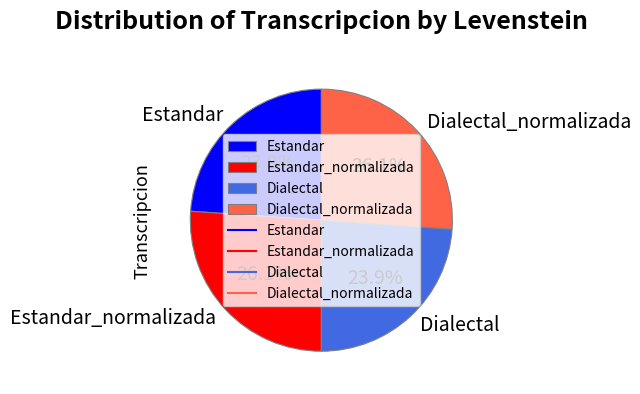

To the nearest percent, what is the difference between the largest and smallest slice percentages?

2%